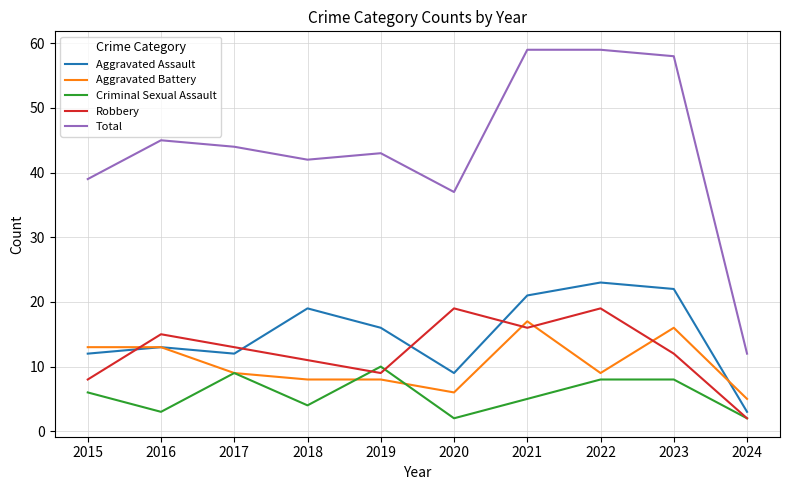

Which series changed the most between 2017 and 2022?

Total